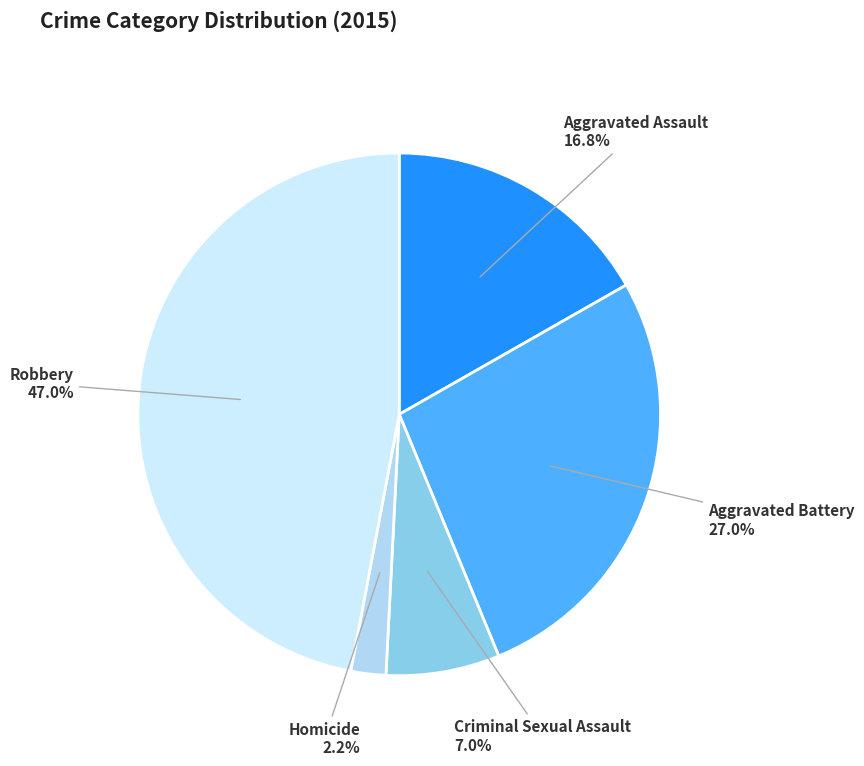

Is it true that Robbery is 47% of the pie?

True